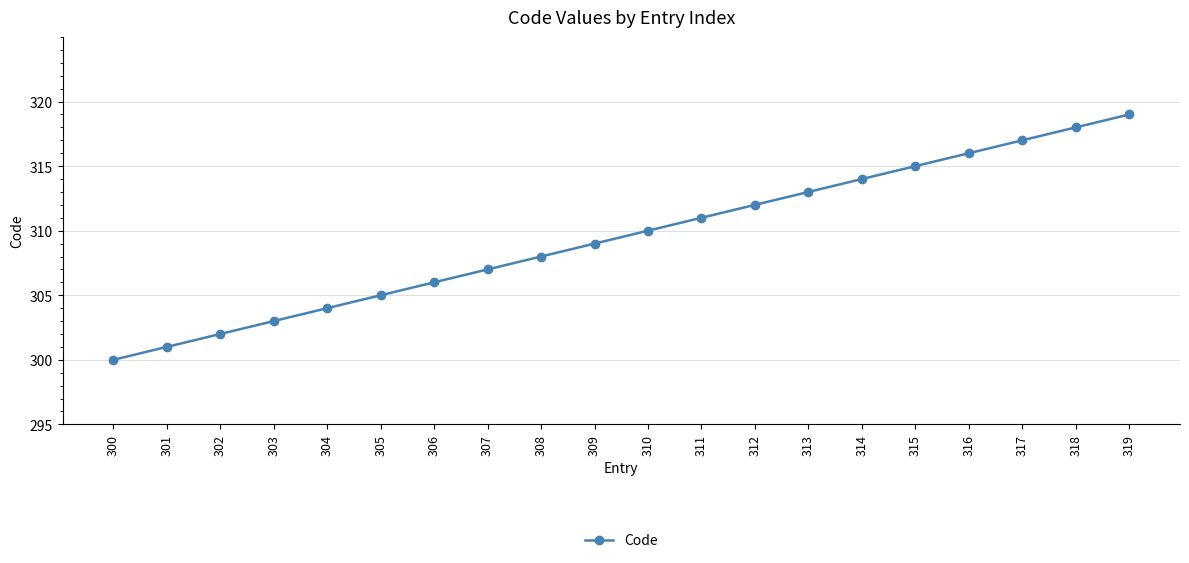

True or false: there are more than 2 points higher than both neighbors.

False